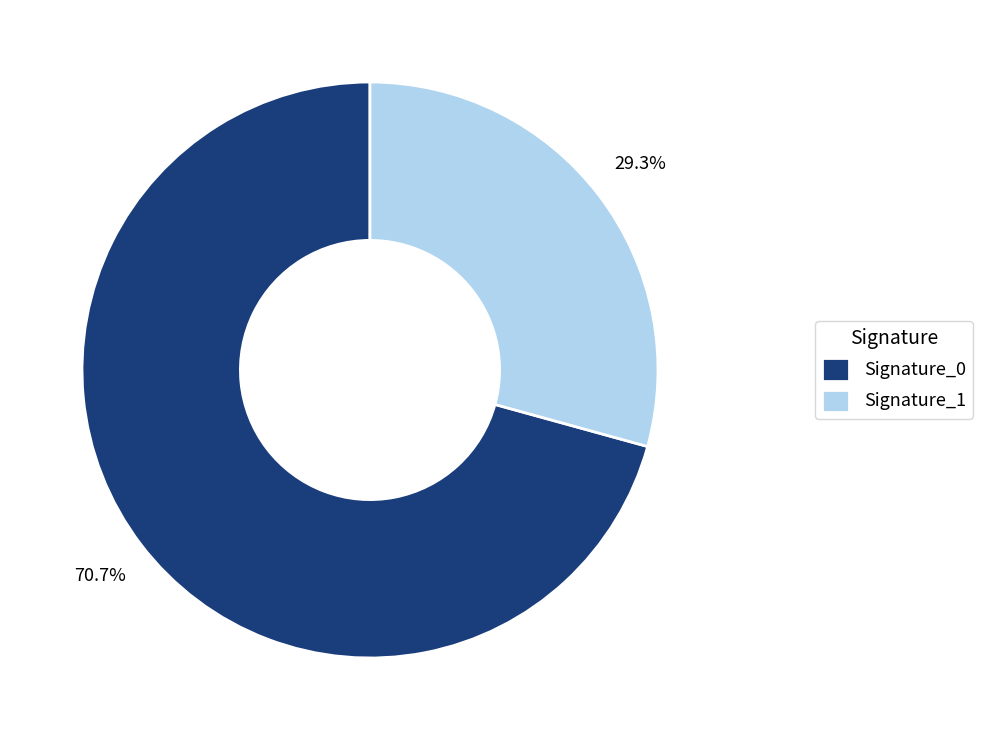

What is the ratio of the value at Signature_1 to the value at Signature_0?

0.4